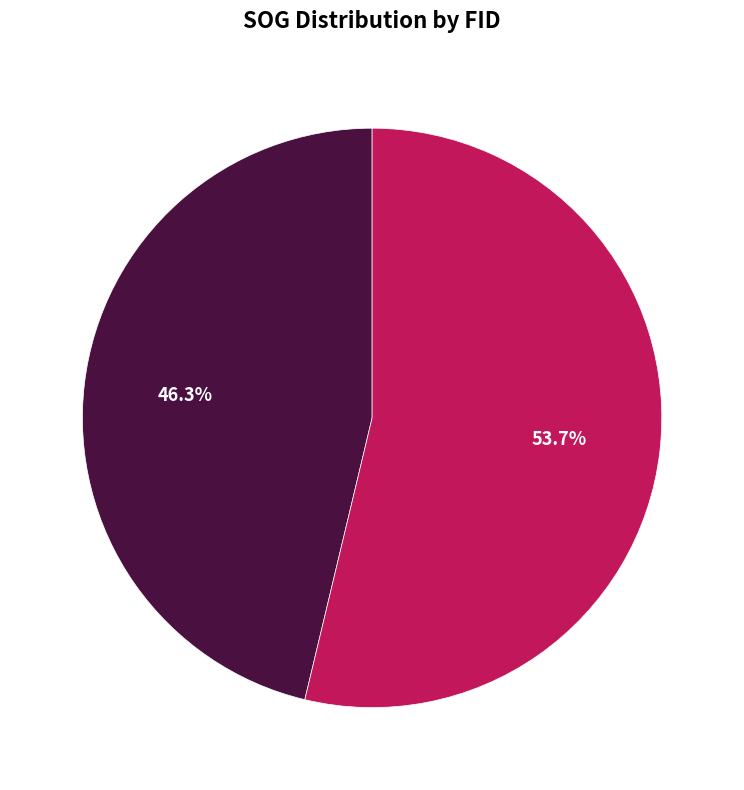

How many segments does this pie chart have?

2